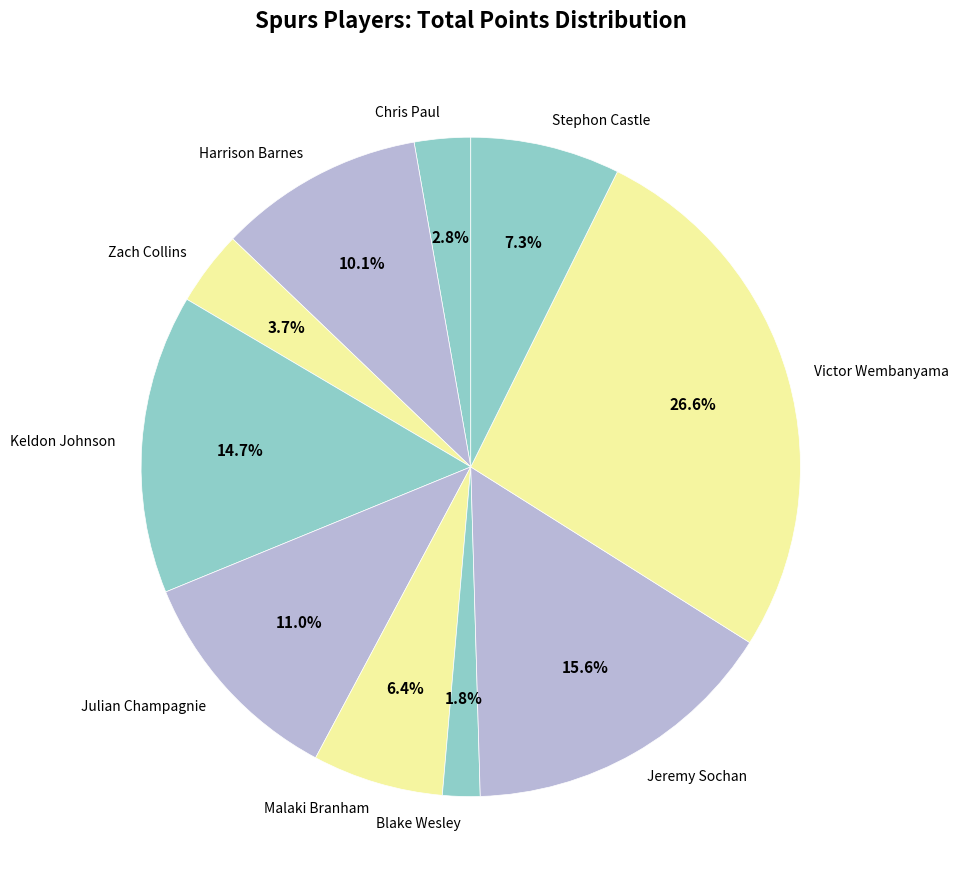

The Malaki Branham slice represents 1% of the pie. True or false?

False